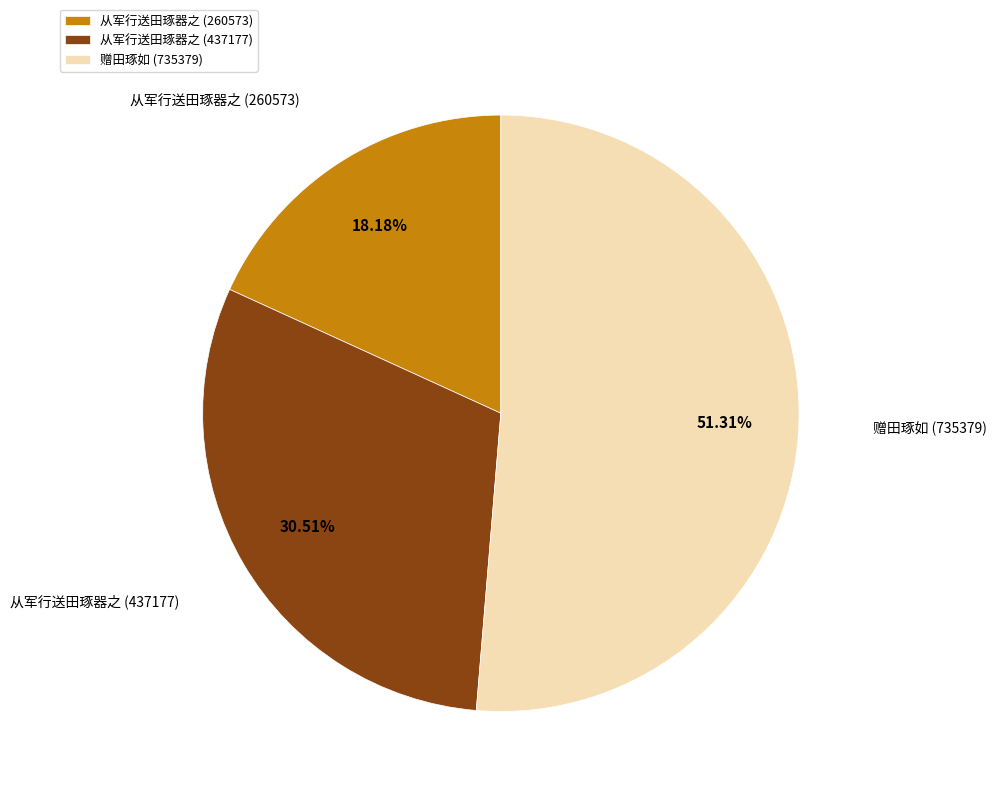

Which slice represents more than half of the pie?

赠田琢如 (735379)